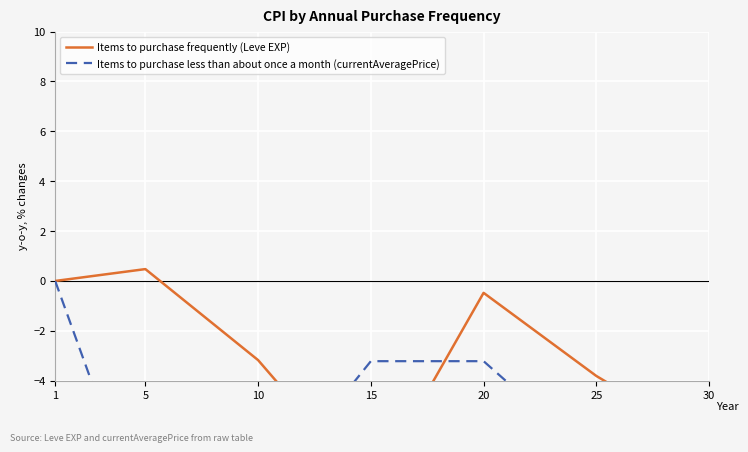

What is the difference between the highest and lowest values at 15?

5.2